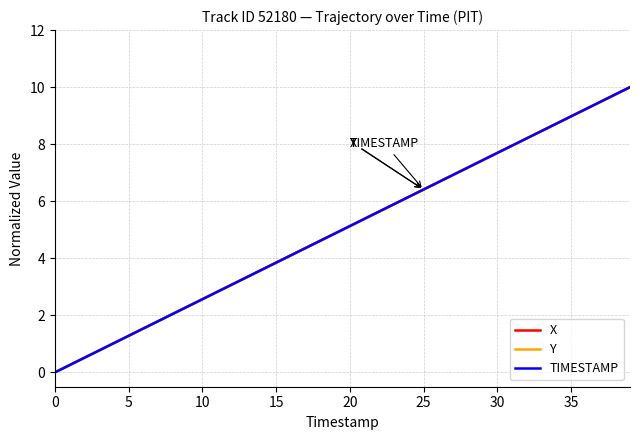

How many lines are shown in the chart?

3